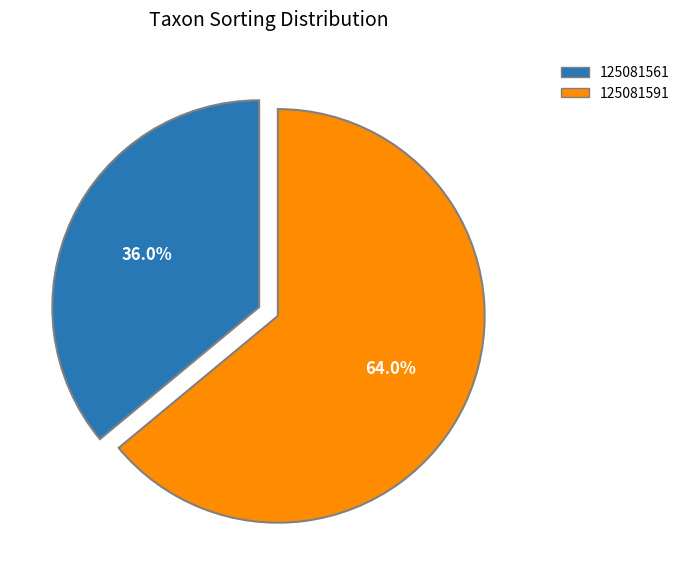

To the nearest percent, what is the average slice percentage?

50%